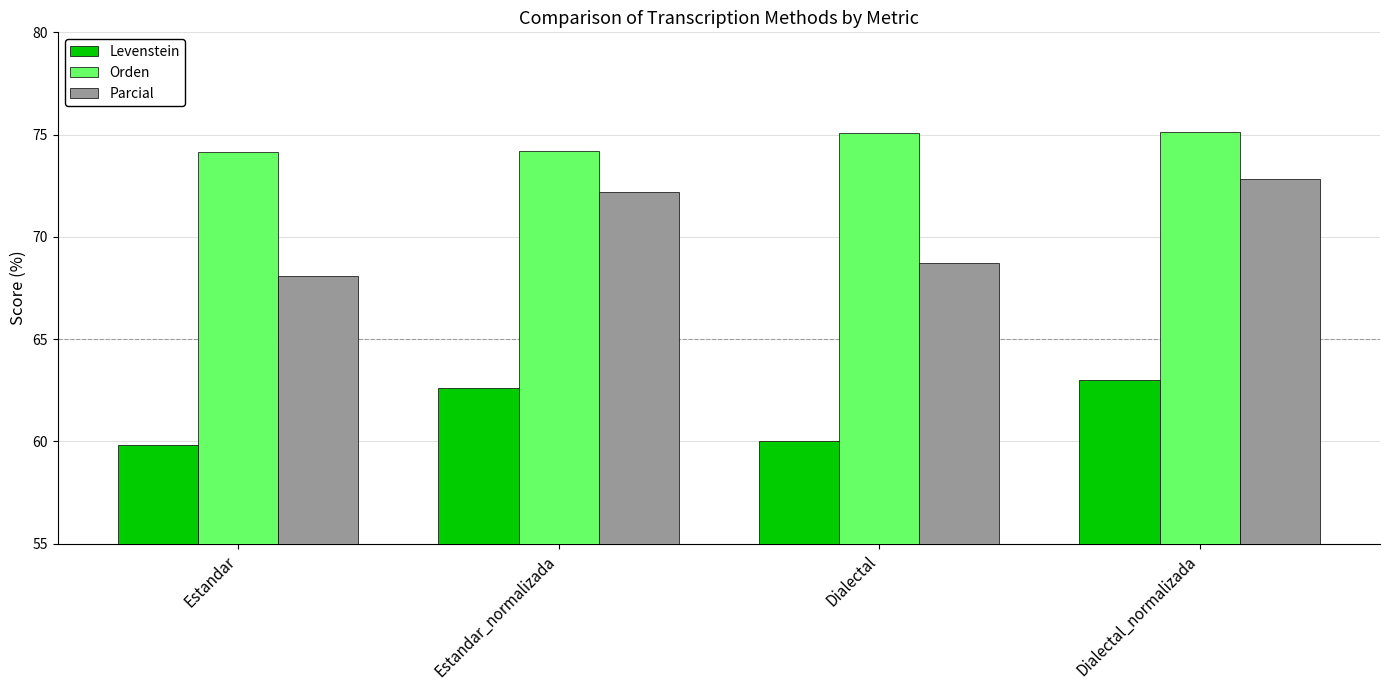

What is the lowest value of the Levenstein series?

59.8